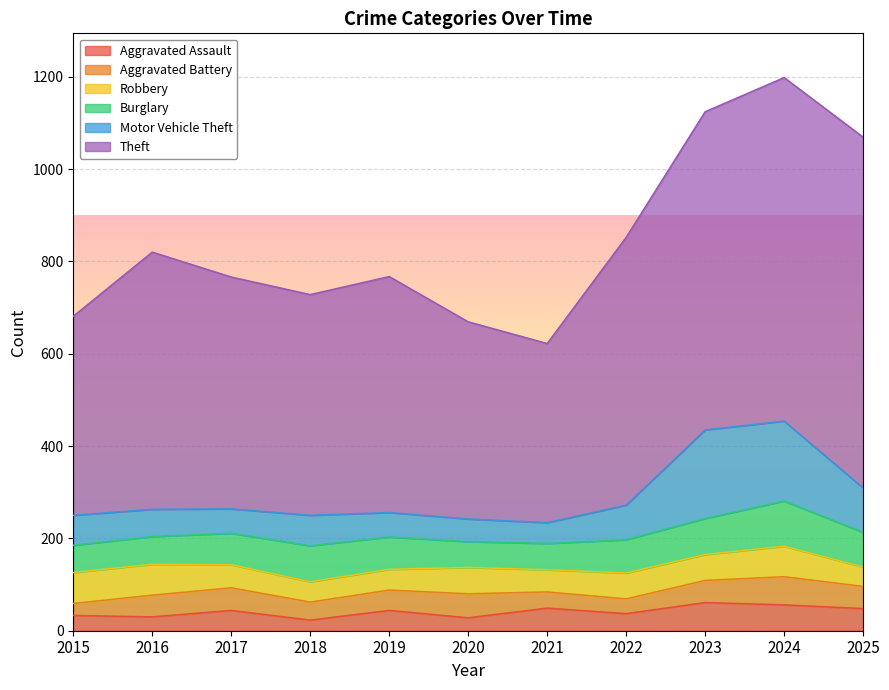

Is it true that Theft equals 1167 at 2024?

False